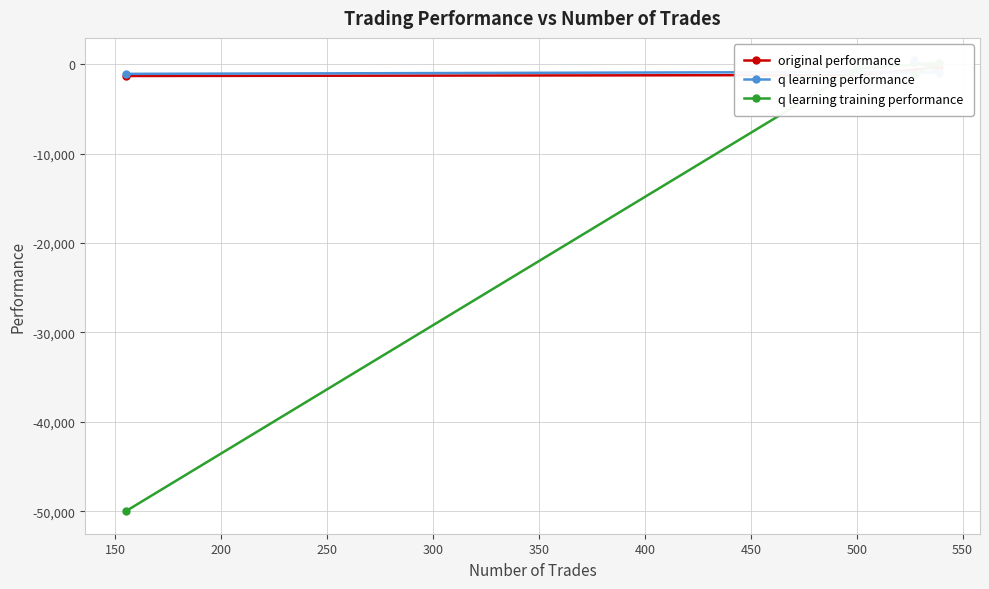

What is the maximum value shown in the chart?

422.4